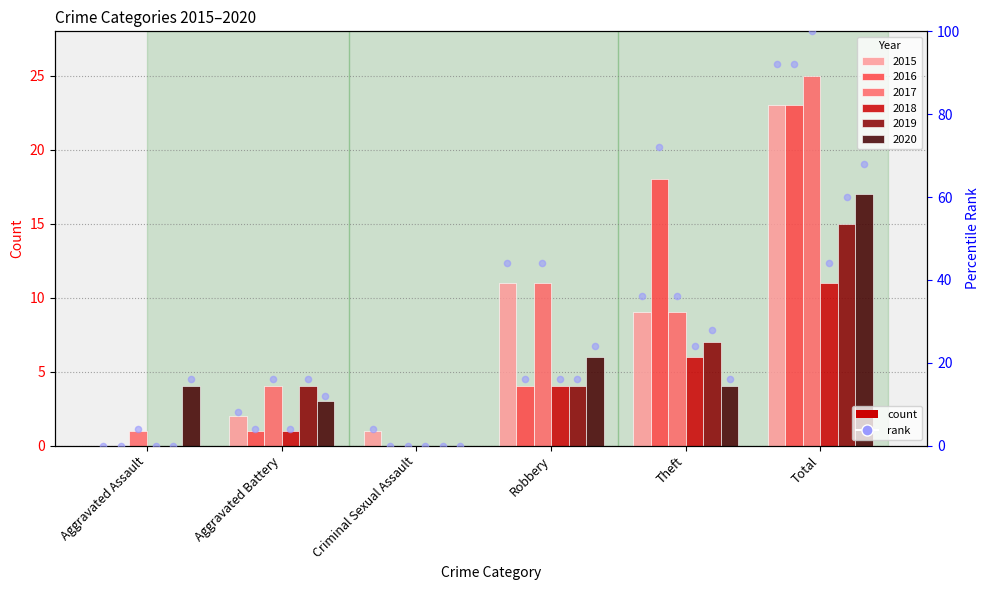

Between Robbery and Aggravated Assault, which is larger?

Robbery